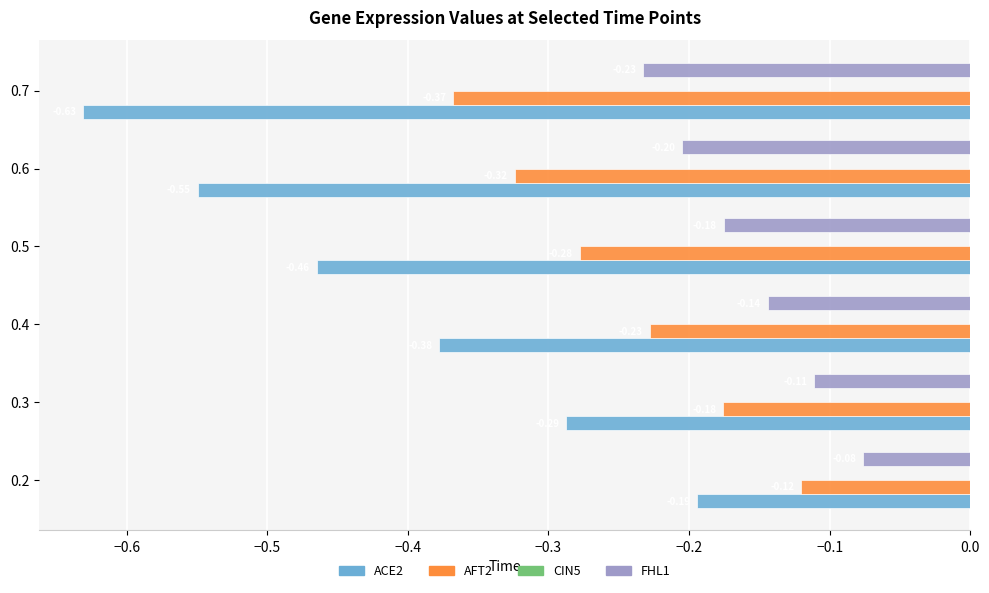

What is the sum of all ACE2 values?

-2.5